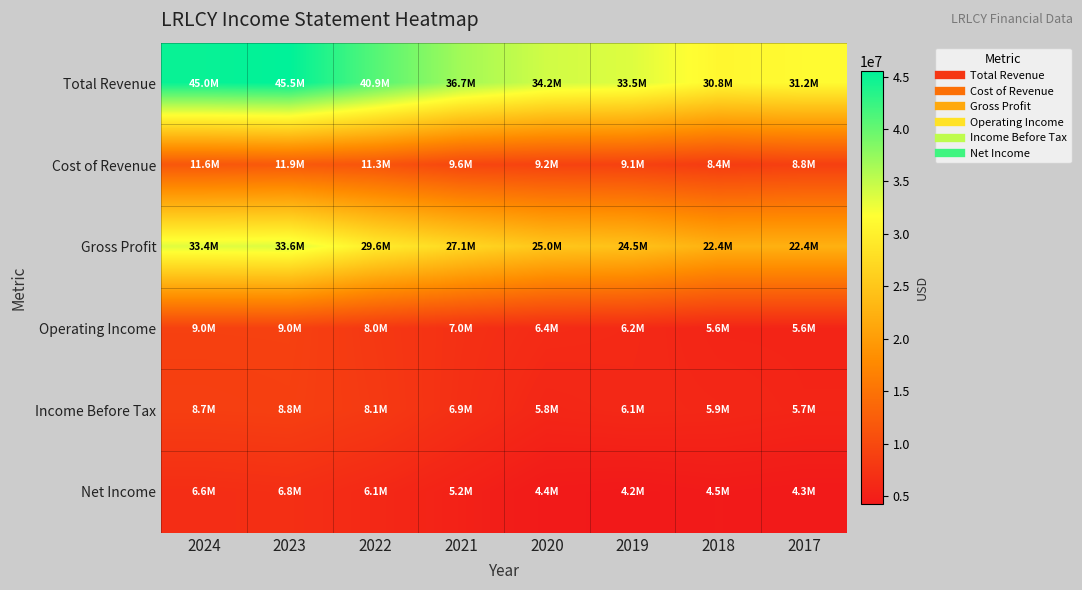

At which category is the sum across all series the highest?

2023